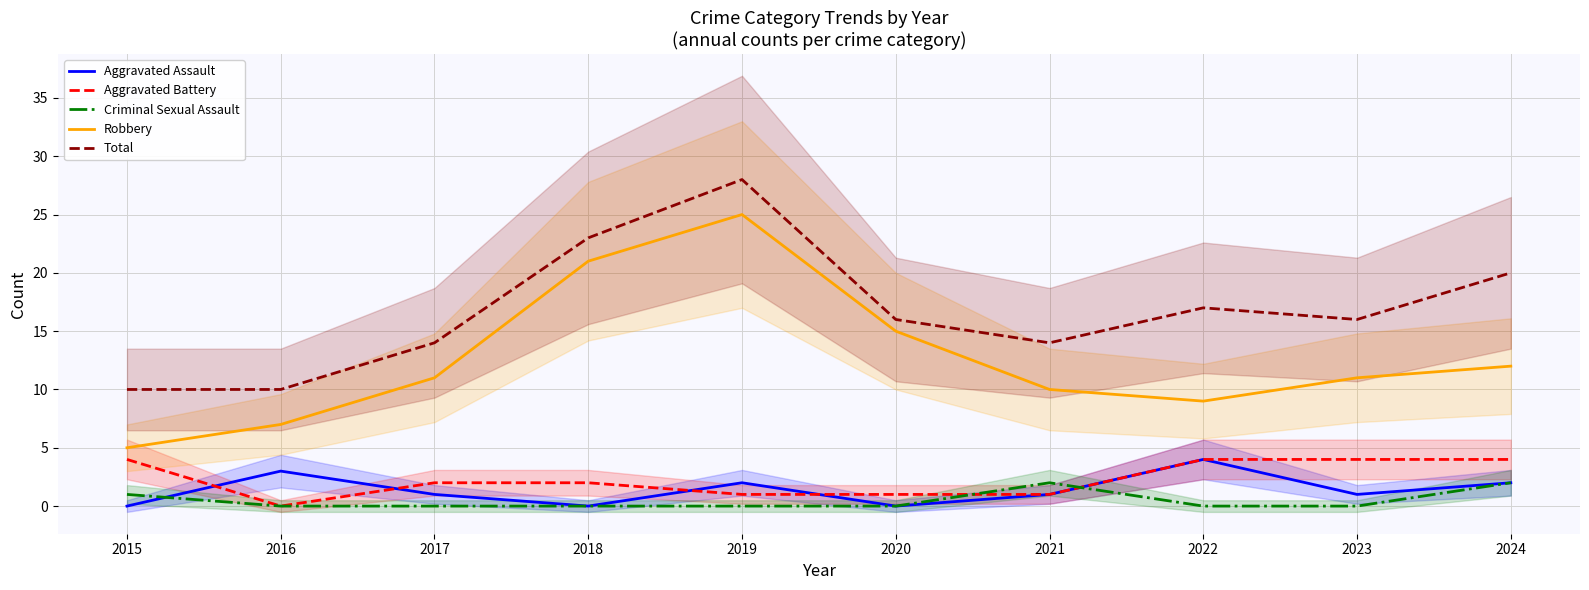

True or false: Aggravated Assault has a value of 4 at 2016.

False